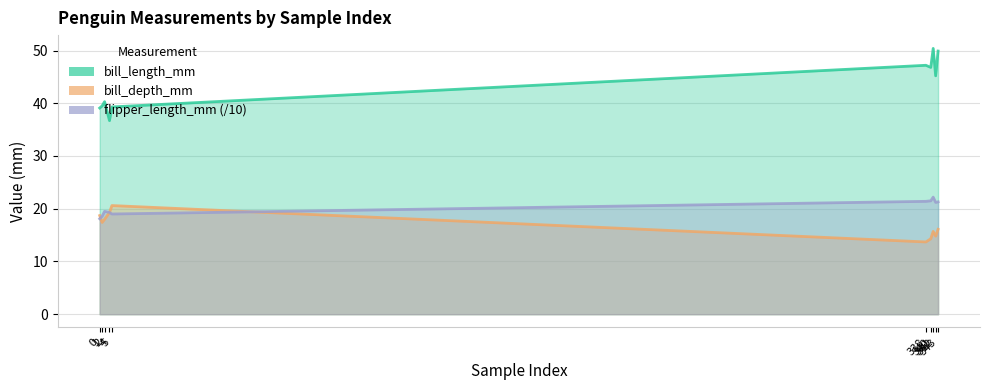

True or false: bill_depth_mm and bill_length_mm cross at least once.

False